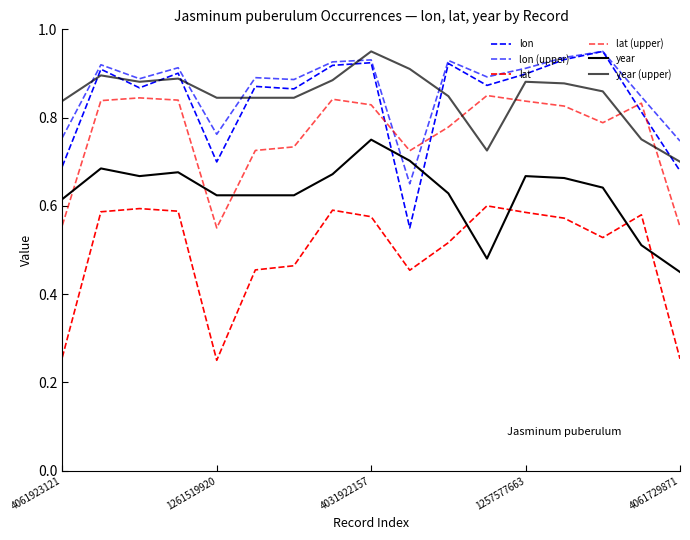

Does the chart display data point markers on the line(s)?

No